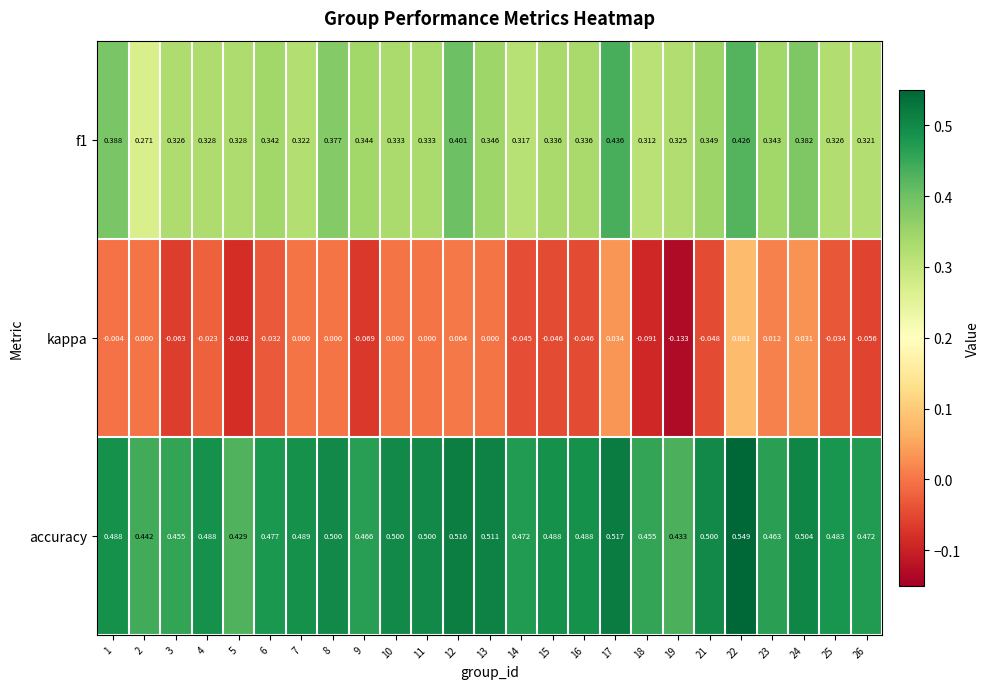

Which series has the widest spread of values?

kappa